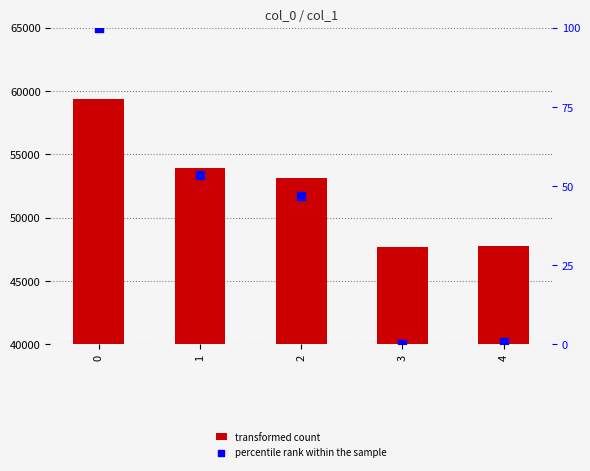

Which series reaches the maximum Y coordinate?

transformed count